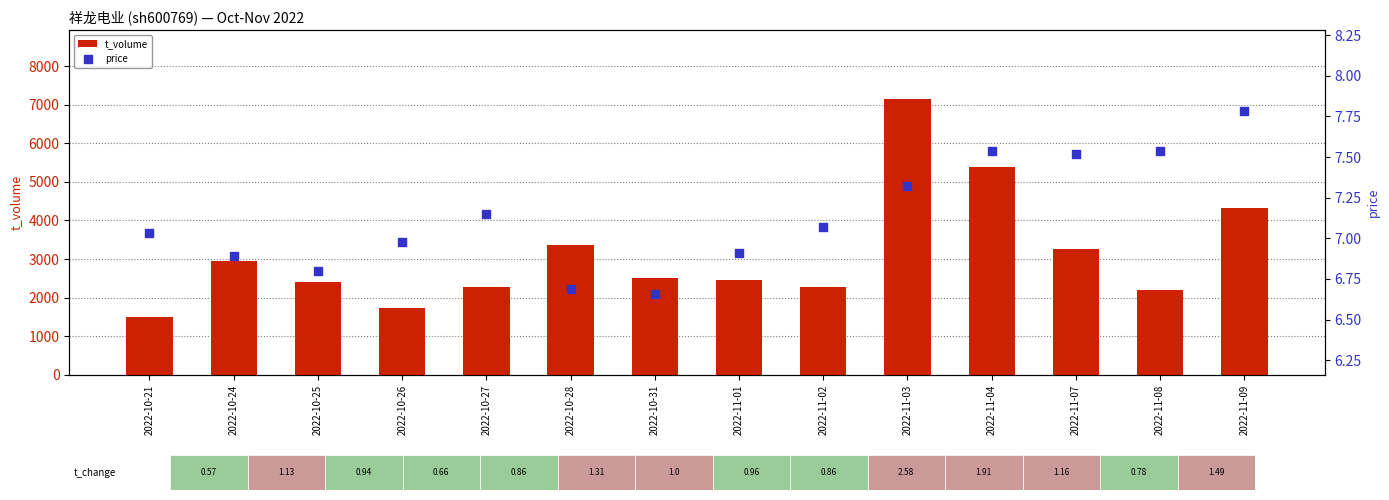

Which series contains the highest Y value?

t_volume